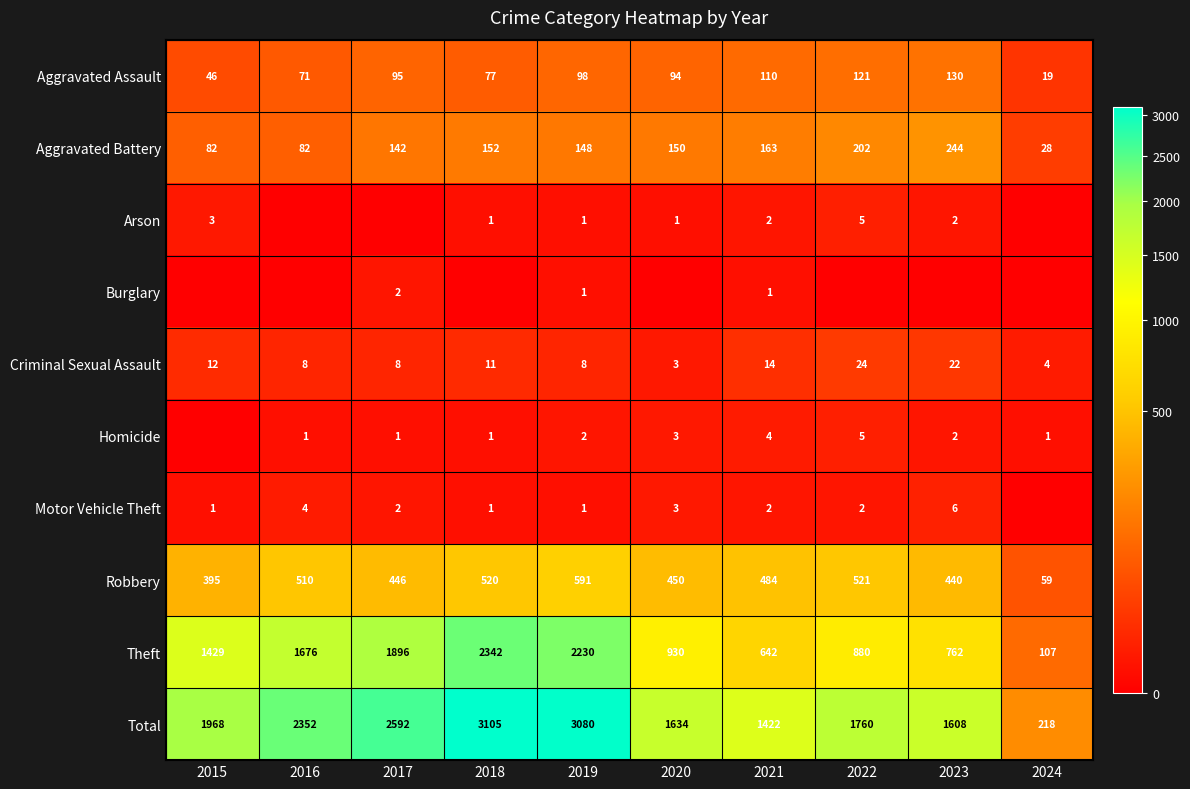

True or false: Homicide has a value of 4 at 2021.

True